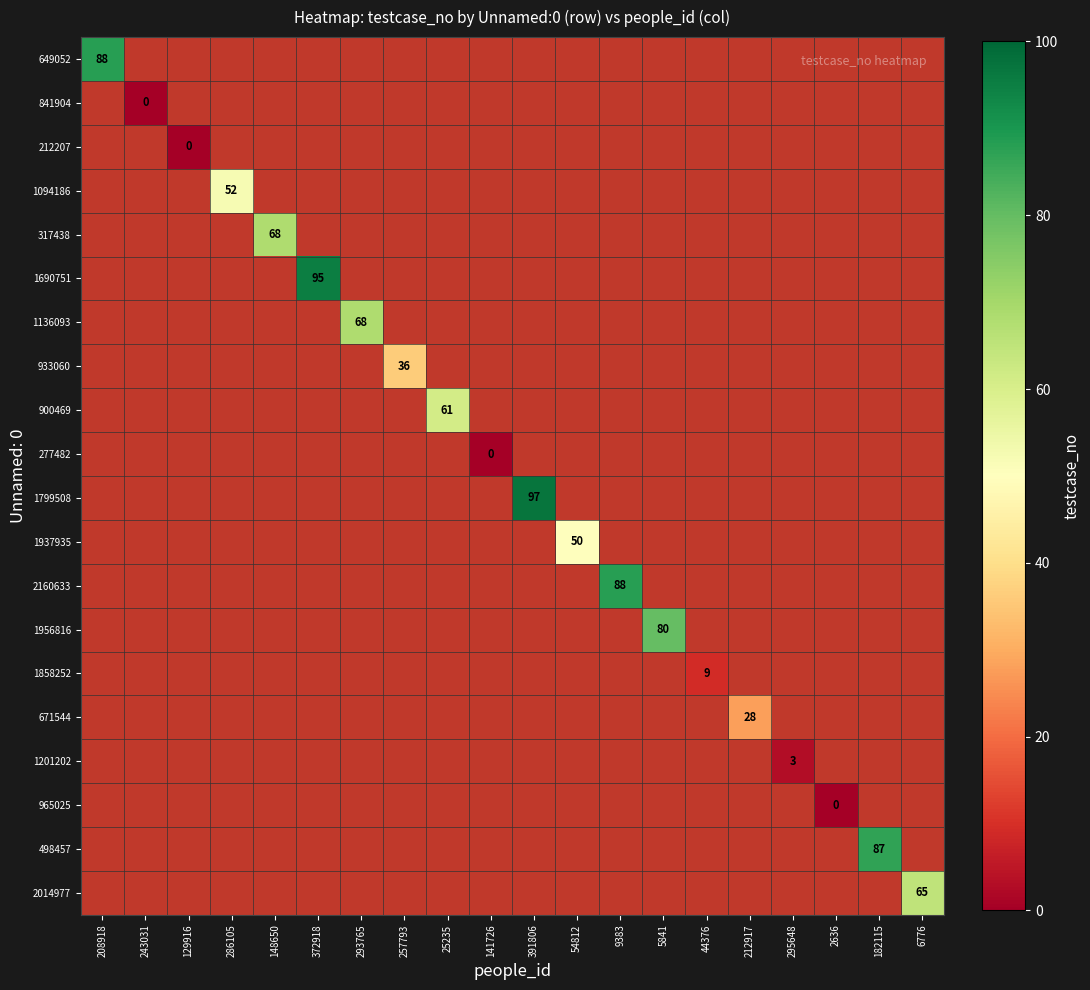

Count the number of categories in the chart.

20